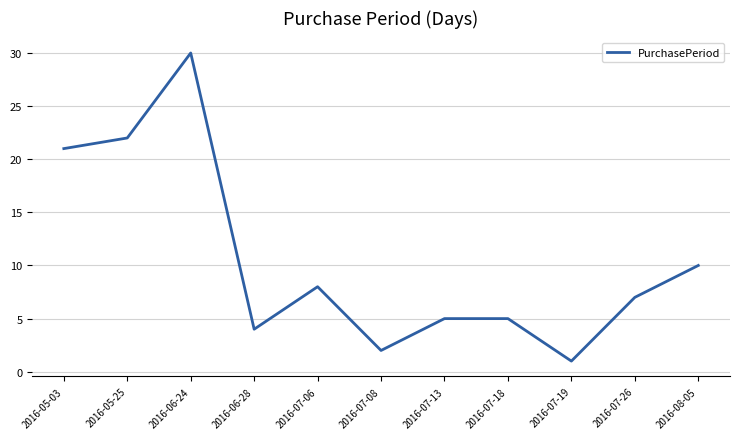

Is it true that the value at 2016-07-19 is 1?

True